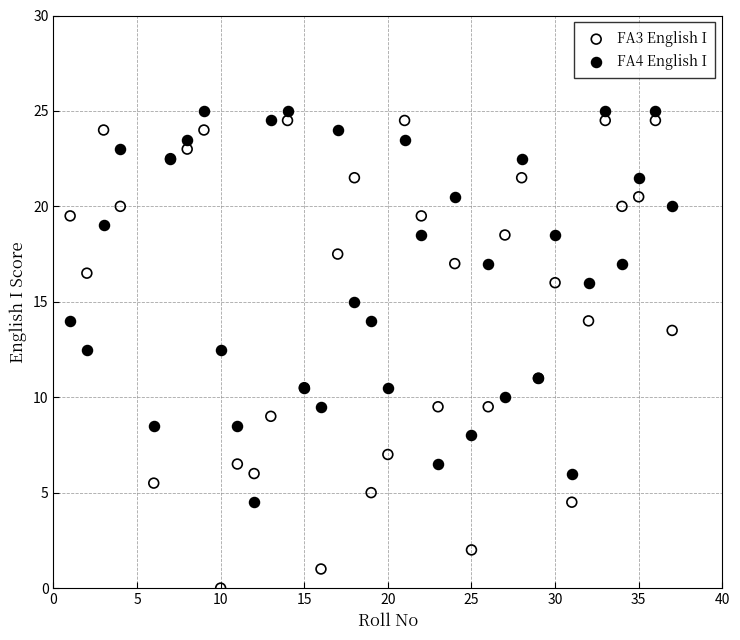

Which series has the largest Y range (max minus min)?

FA3 English I